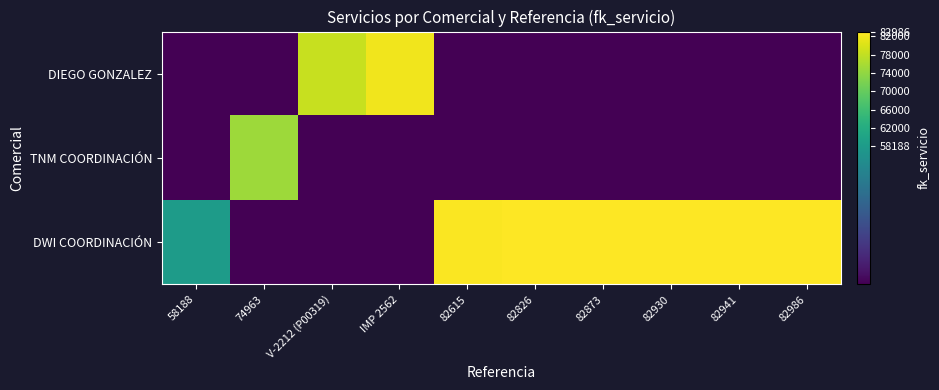

What is the maximum value shown in the chart?

82986